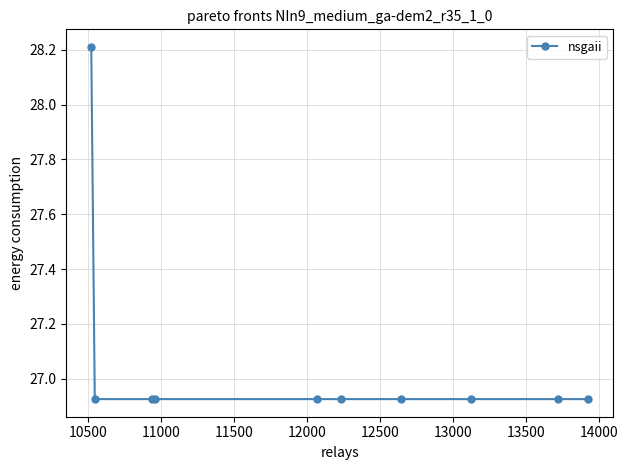

What is the sum of all values?

270.5